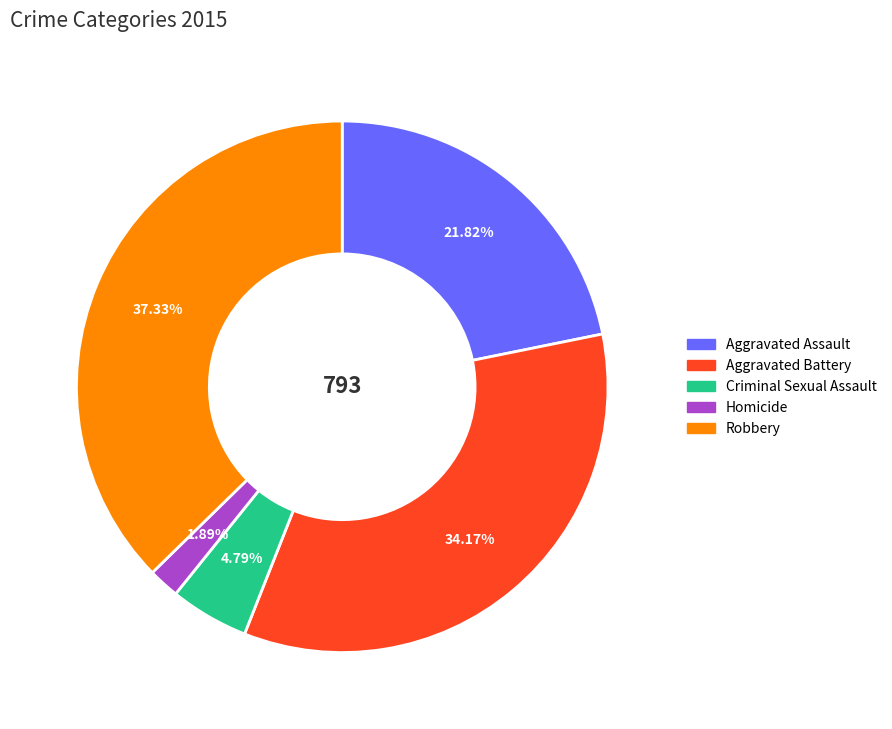

Rank the categories by value from highest to lowest.

Robbery, Aggravated Battery, Aggravated Assault, Criminal Sexual Assault, Homicide